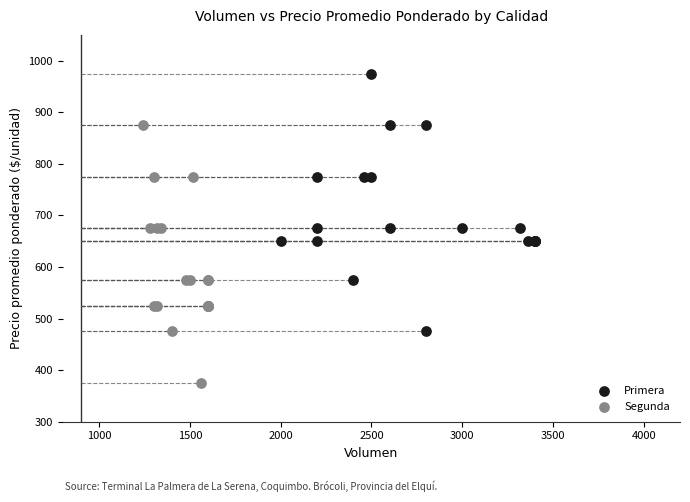

What are all the series names shown in the legend?

Primera, Segunda